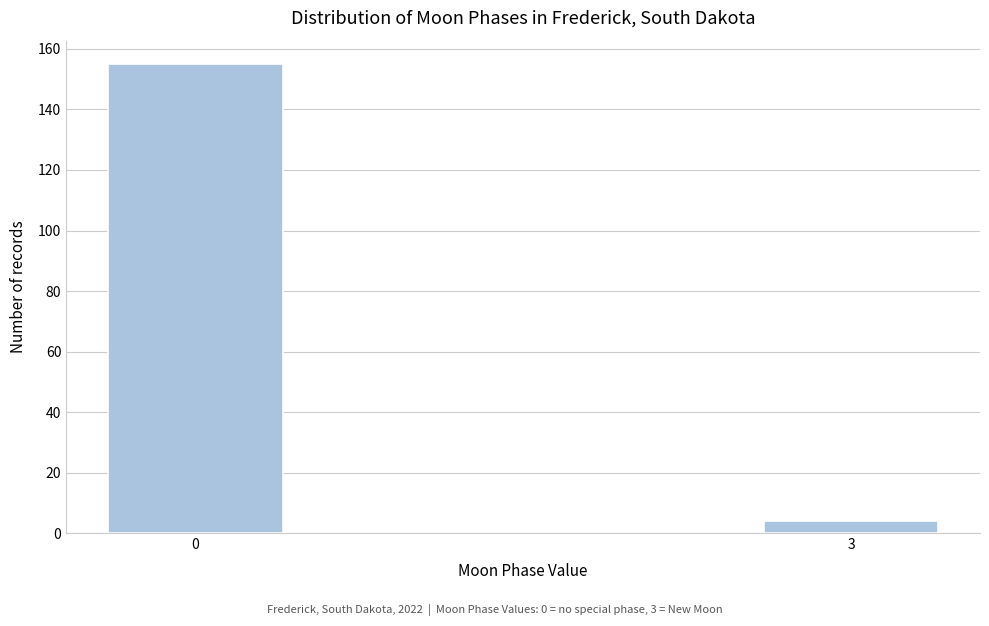

Reading left to right, what are all the values shown in this chart?

155	4